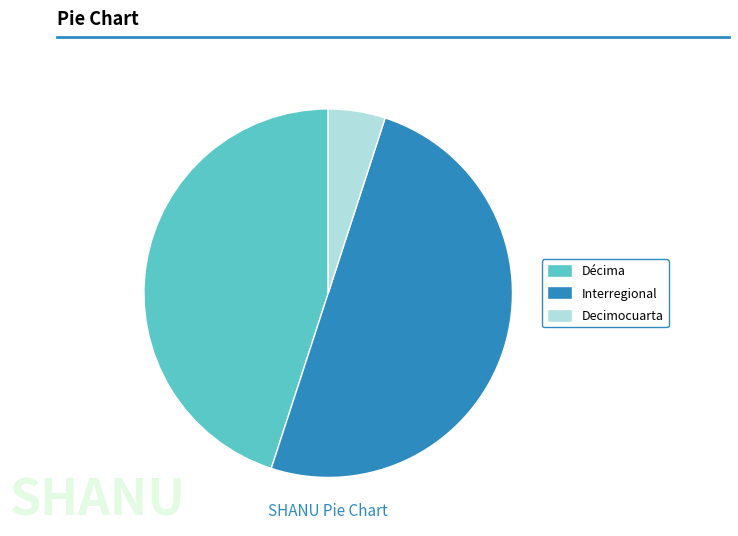

What is the largest slice in the pie chart?

Interregional